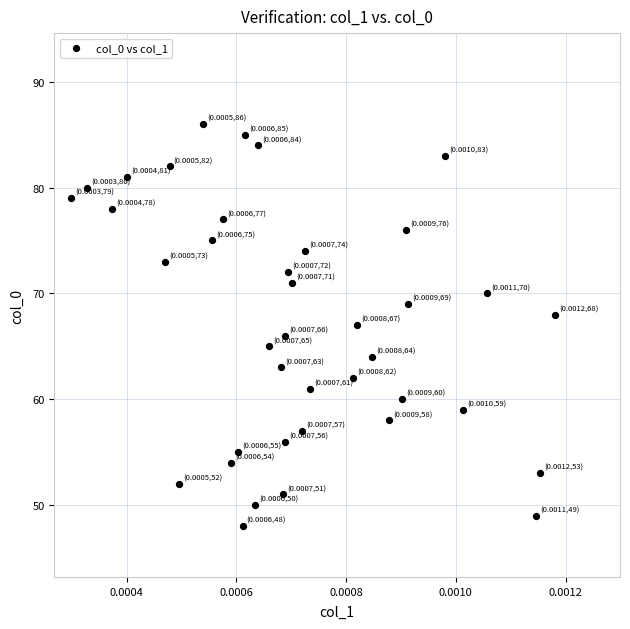

What is the range of Y values (max minus min)?

38